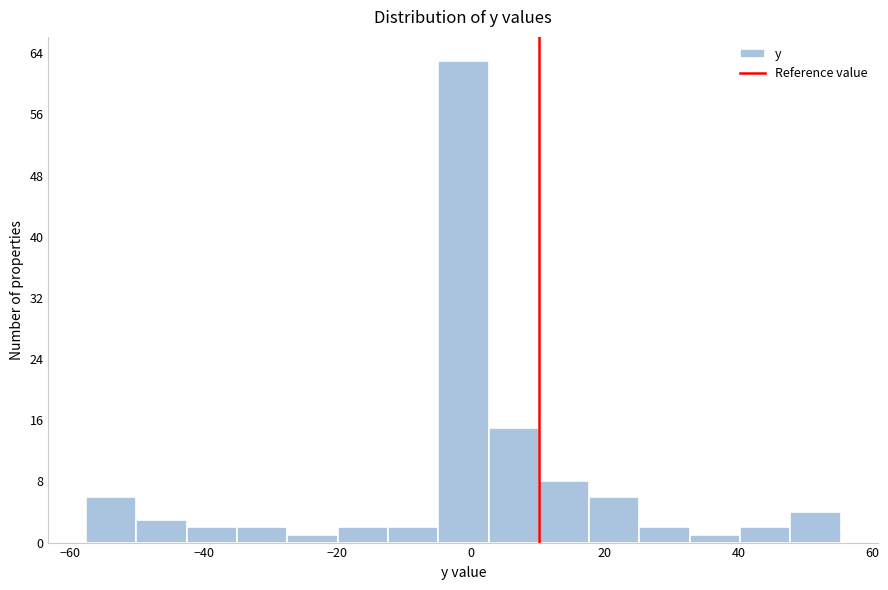

Read against the x-axis, roughly where is the centre of the tallest bar?

-2